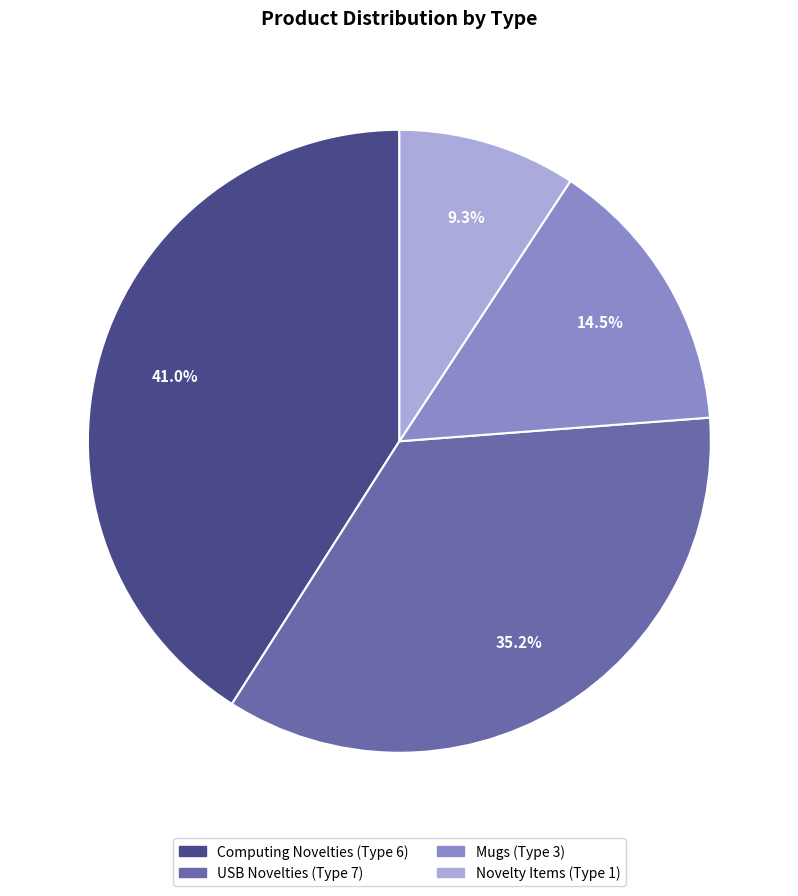

Is there a majority slice in this chart?

No